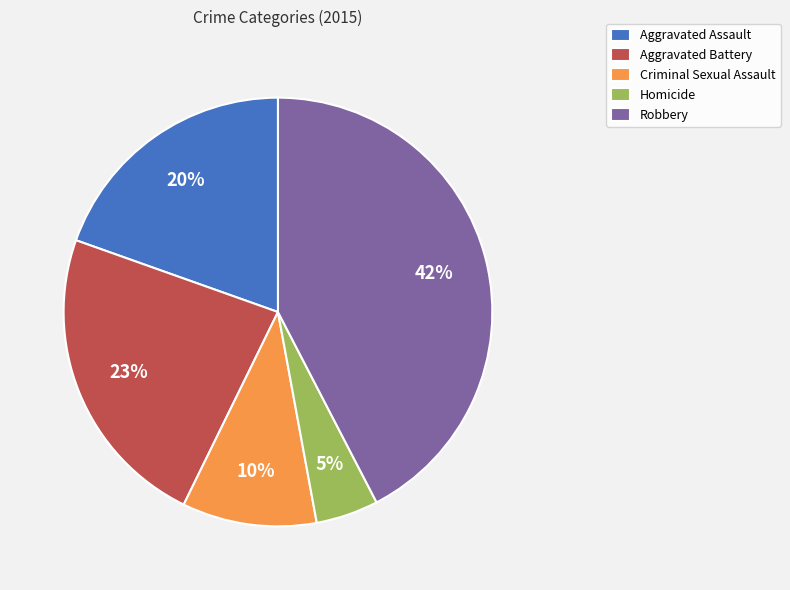

Rank the categories by value from highest to lowest.

Robbery, Aggravated Battery, Aggravated Assault, Criminal Sexual Assault, Homicide